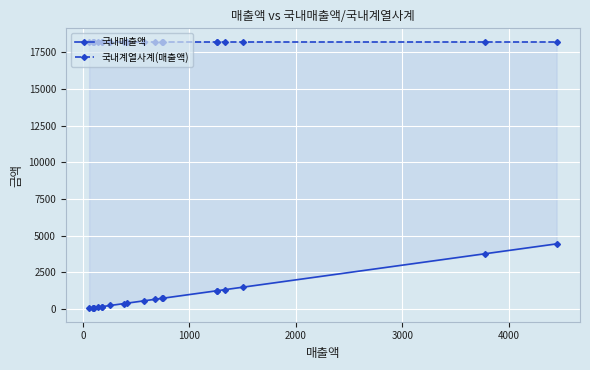

True or false: 국내계열사계(매출액) has more than 2 interior local peaks.

False